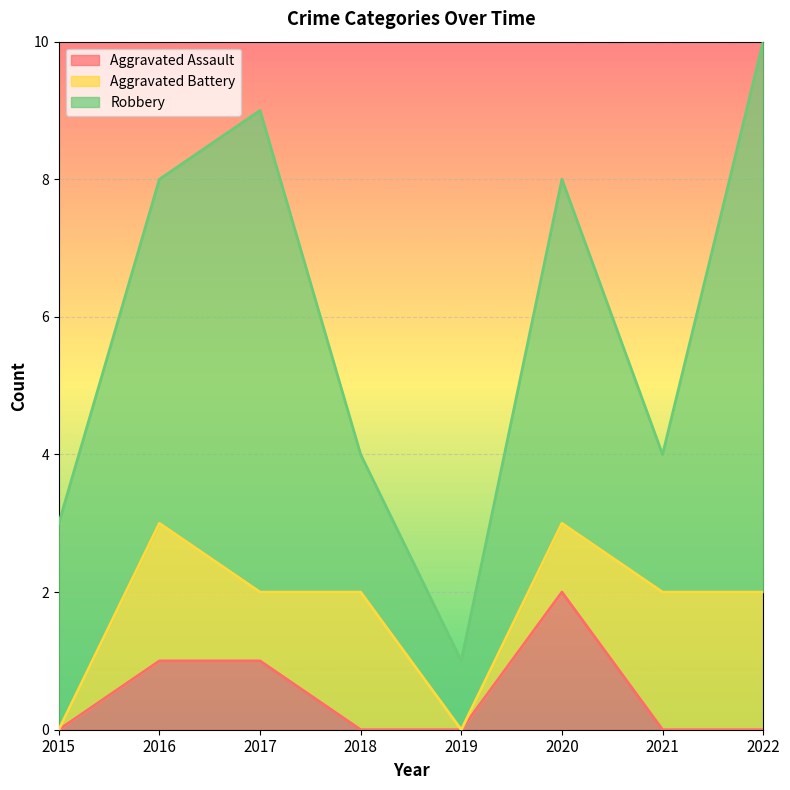

What is the sum of the Robbery values at 2020 and 2015?

8